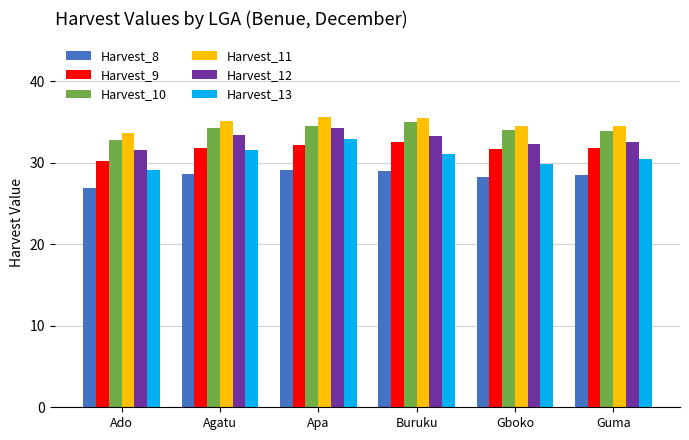

What is the difference between the highest and lowest values at Agatu?

6.4